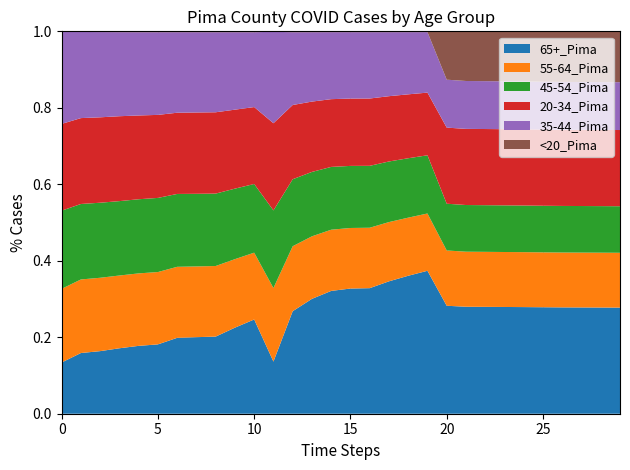

What are all the series names shown in the legend?

65+_Pima, 55-64_Pima, 45-54_Pima, 20-34_Pima, 35-44_Pima, <20_Pima